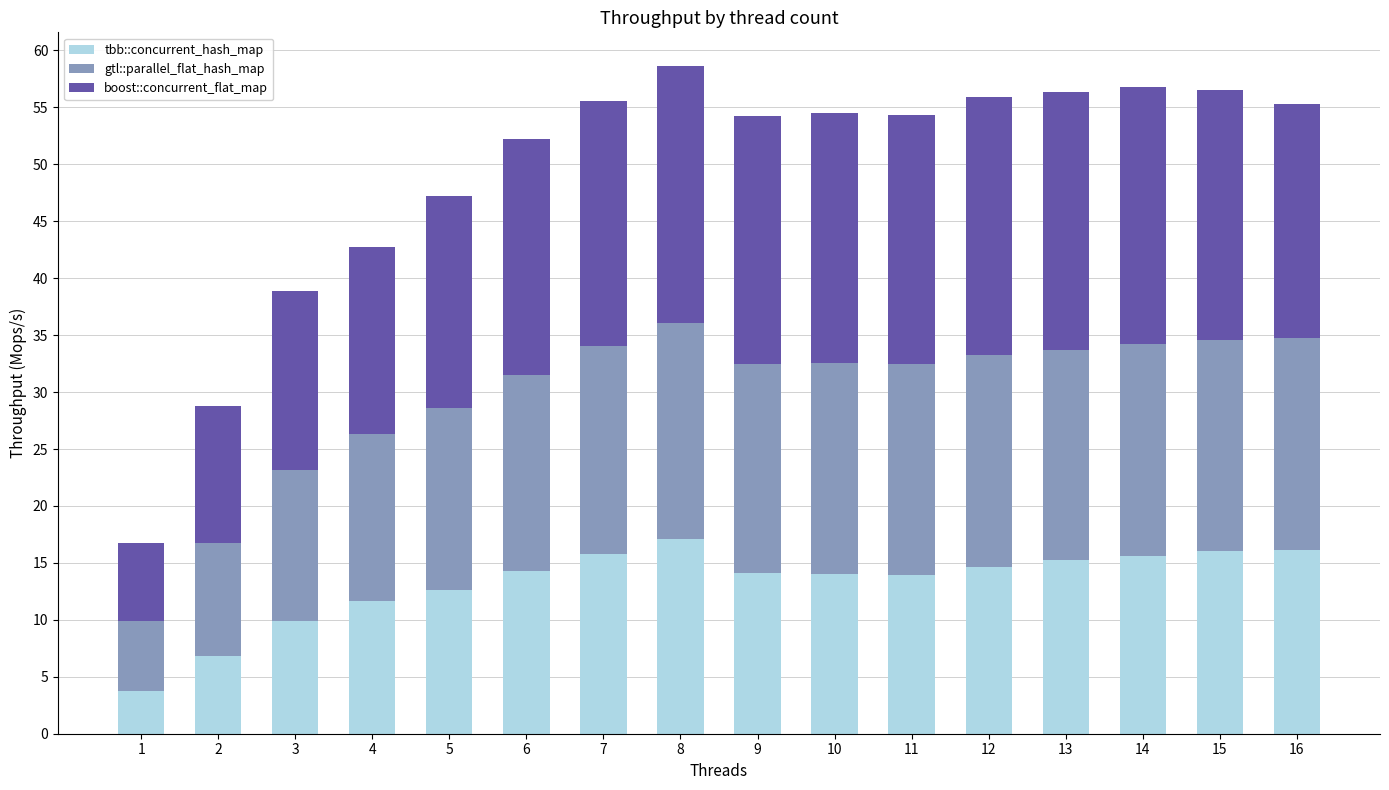

What is the difference between the maximum and minimum values in the tbb::concurrent_hash_map series?

13.3